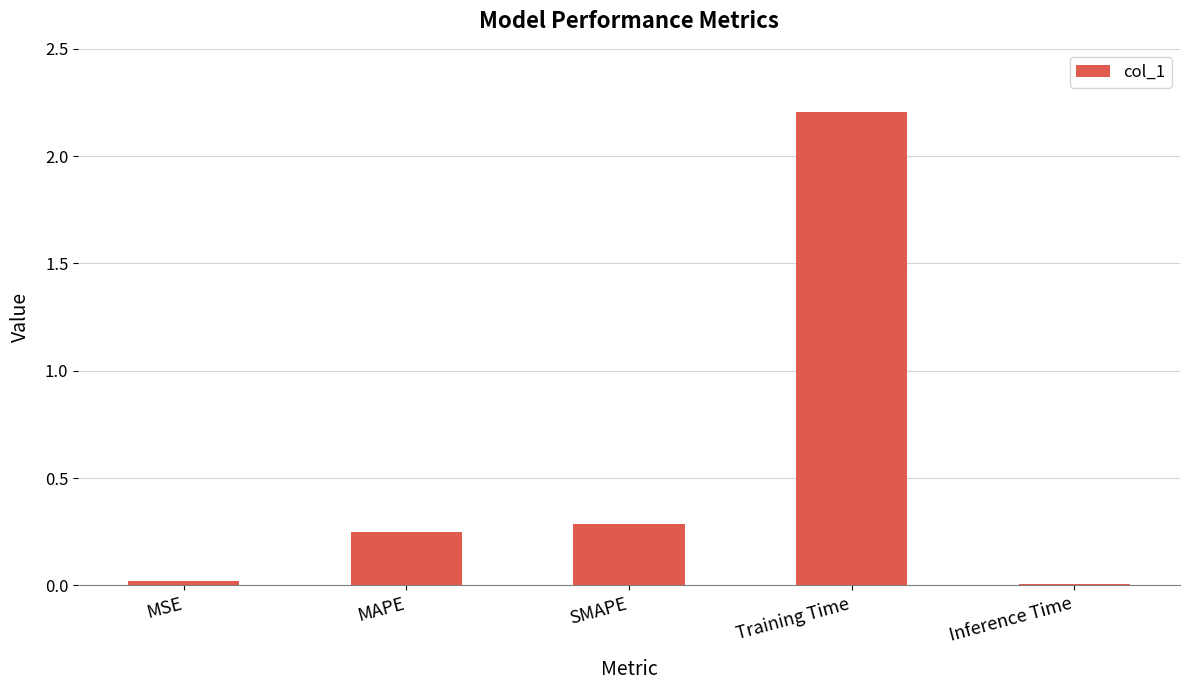

At which category does the chart reach its peak across all series?

Training Time